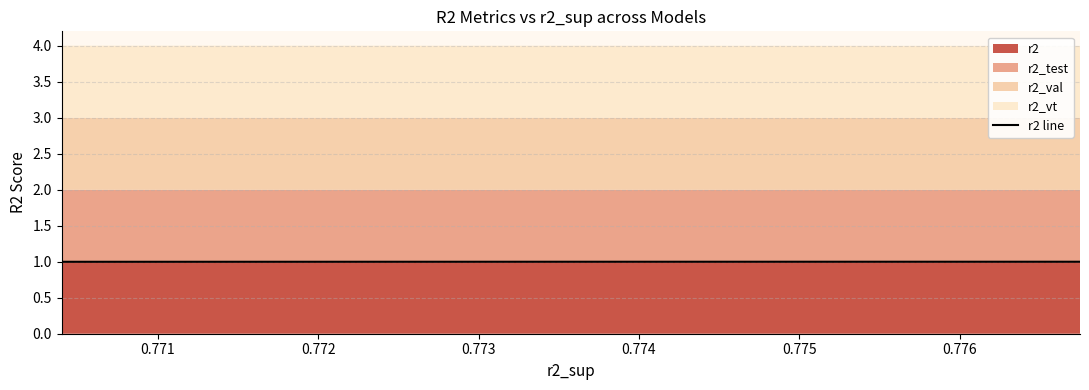

Reading right to left, transcribe all the data shown in this chart.

1.0	1.0	1.0	1.0	1.0	1.0	1.0	1.0	1.0	1.0	1.0	1.0	1.0	1.0	1.0	1.0	1.0	1.0	1.0	1.0	1.0	1.0	1.0	1.0	1.0